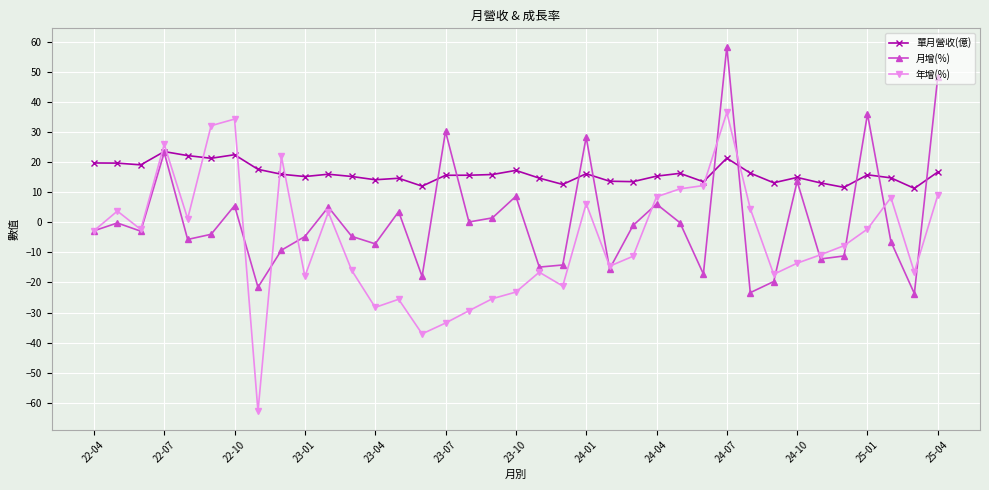

What is the lowest value of the 單月營收(億) series?

11.3